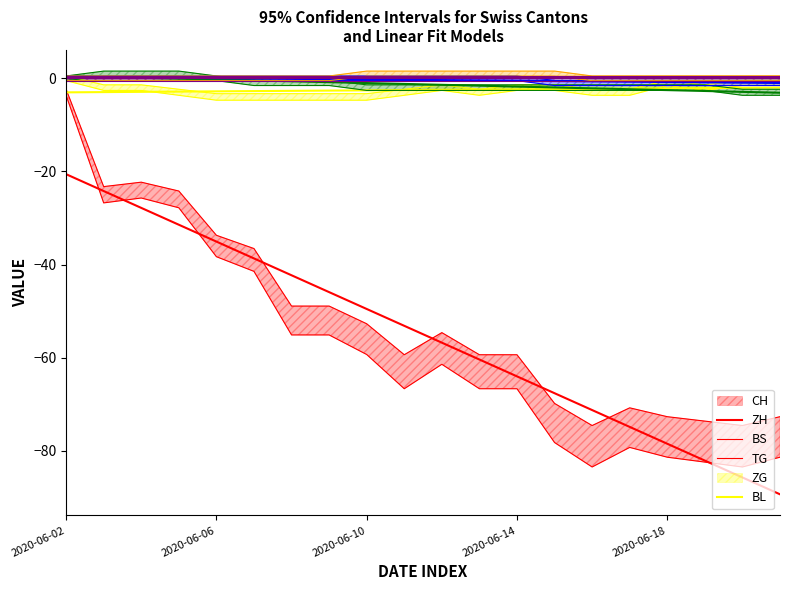

At which label does TG reach its minimum?

2020-06-15